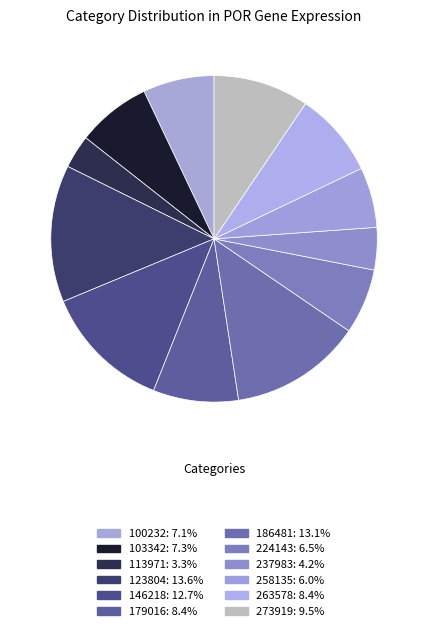

To the nearest percent, what is the average slice percentage?

8%